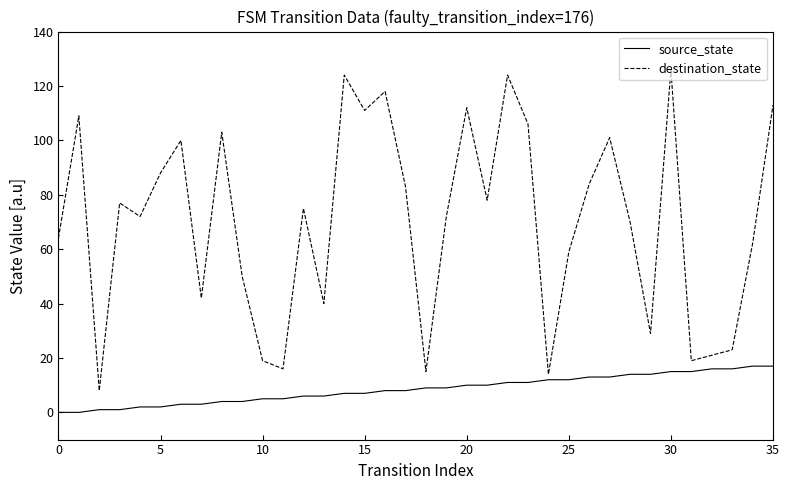

Does the chart have visible grid lines?

No